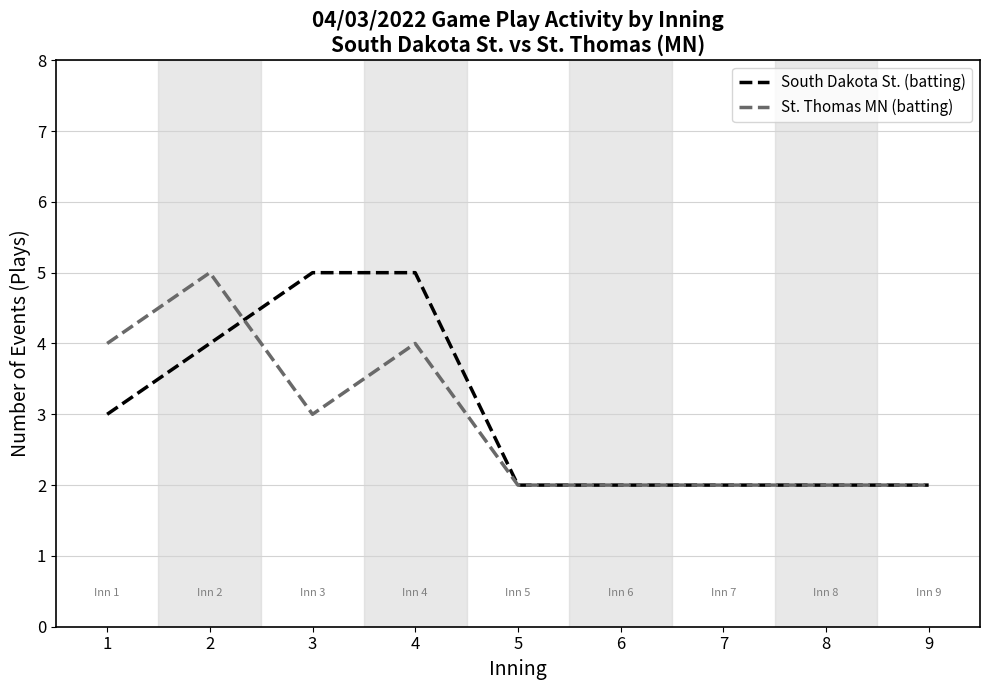

At which label does St. Thomas MN (batting) reach its peak?

2